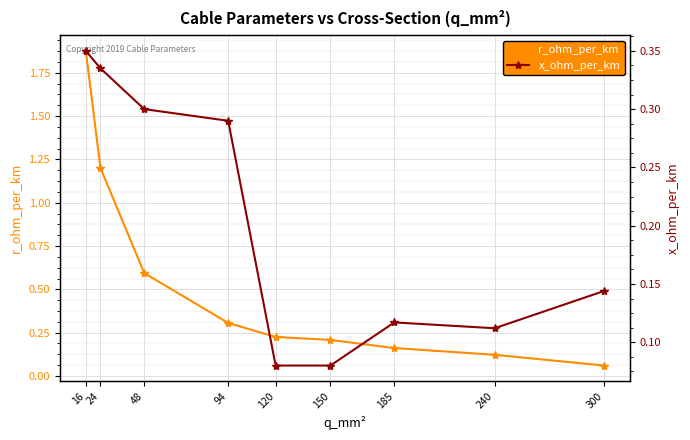

How many lines are shown in the chart?

2